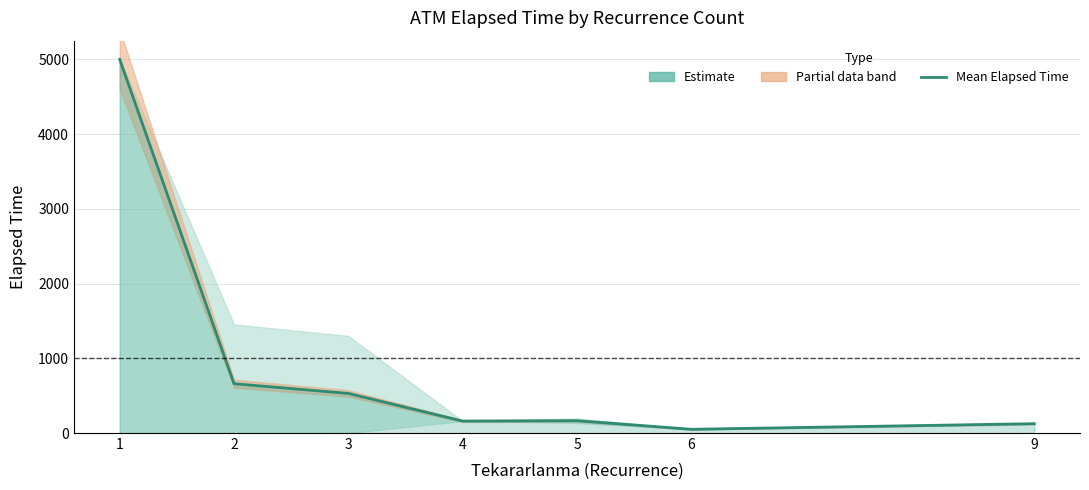

What is the smallest value displayed?

50